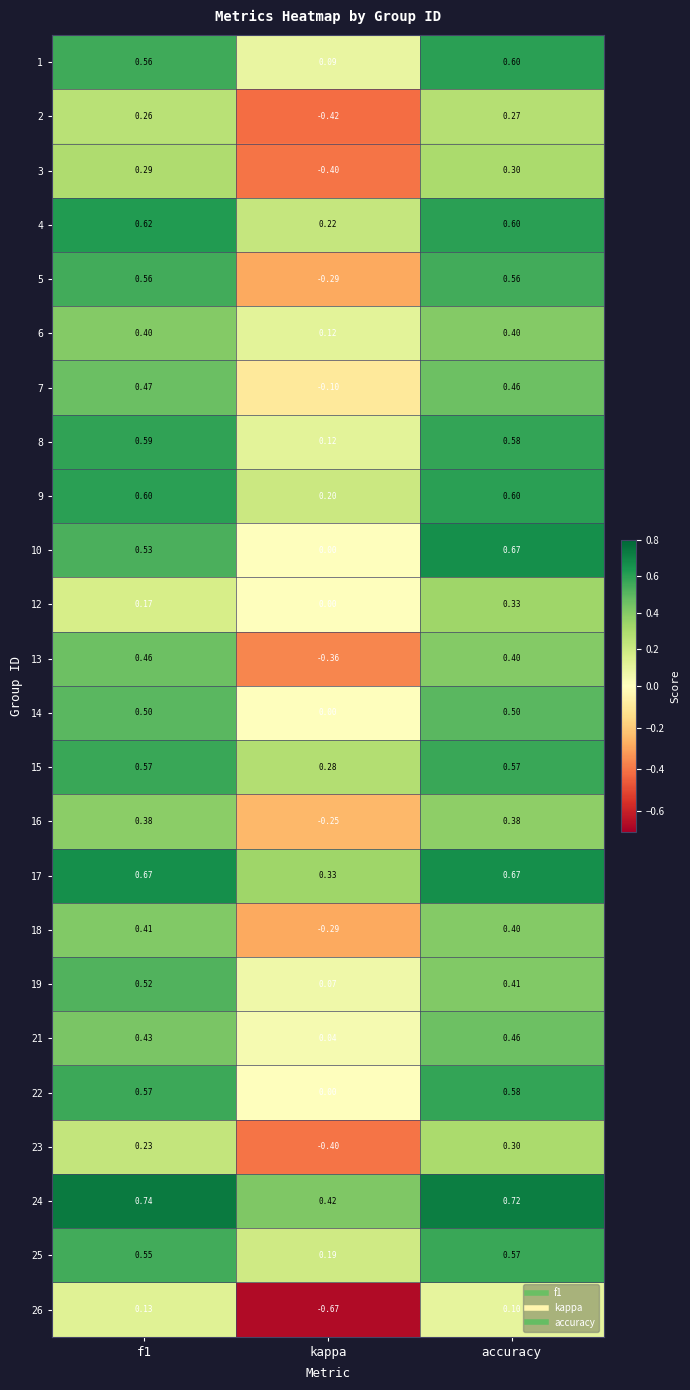

What is the difference between the highest and lowest values at kappa?

1.1